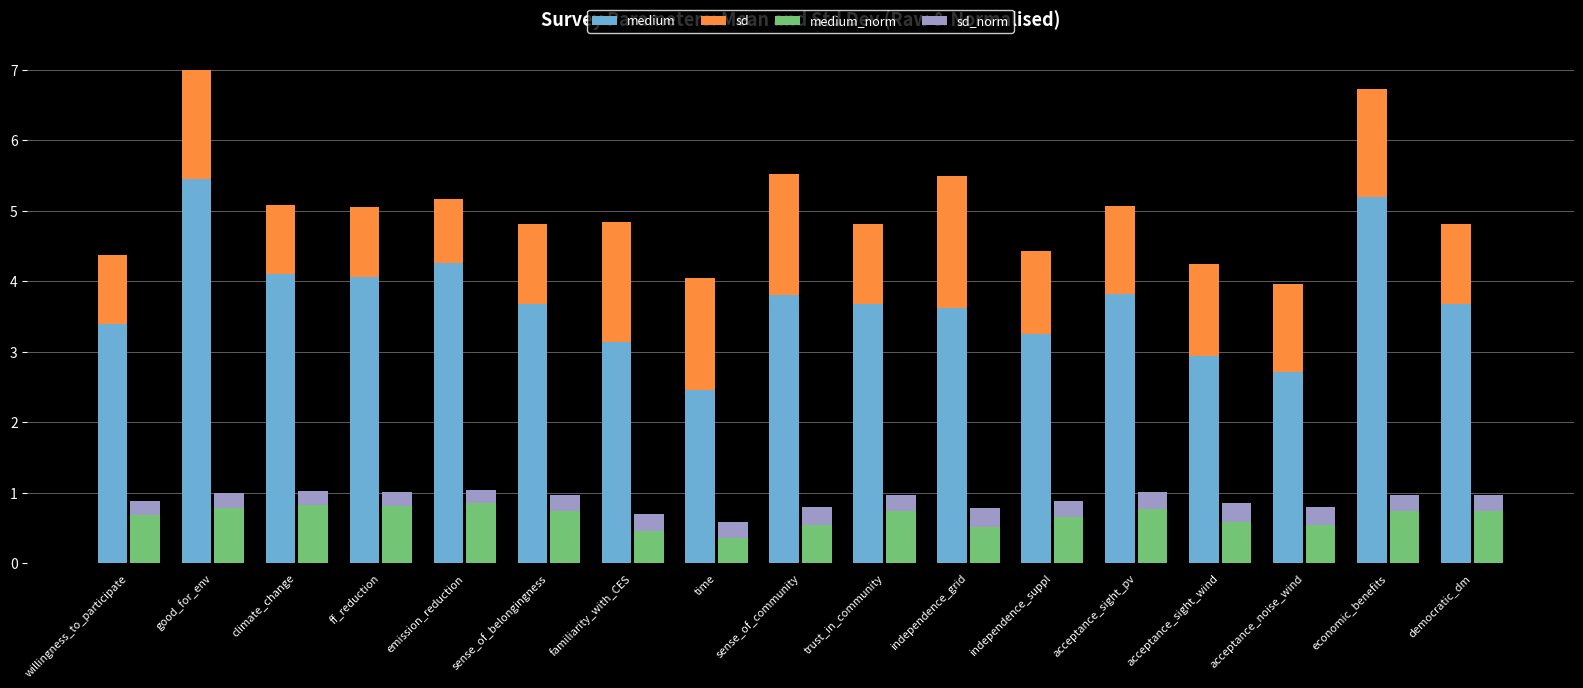

Does the chart contain any negative values?

No